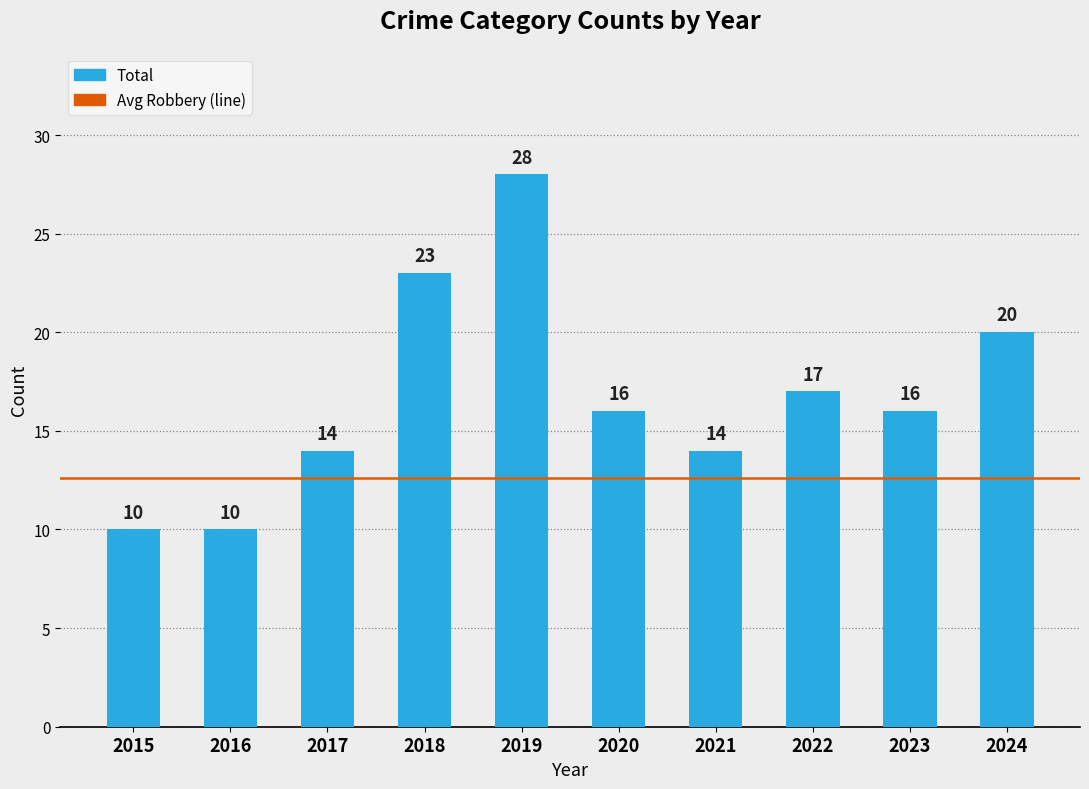

Does the chart contain any negative values?

No